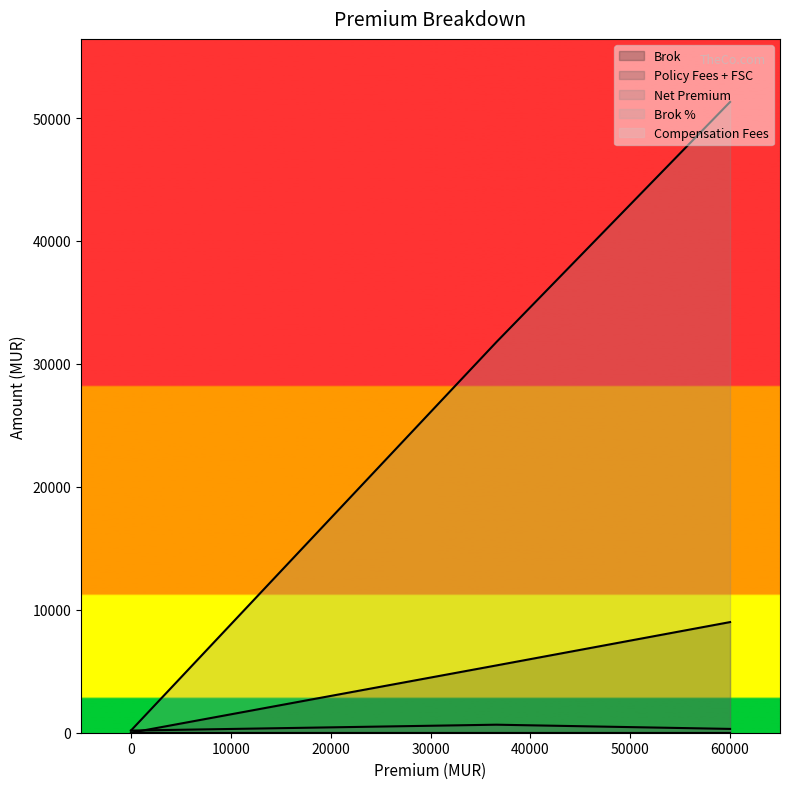

How many data points in Net Premium are less than 31778?

1